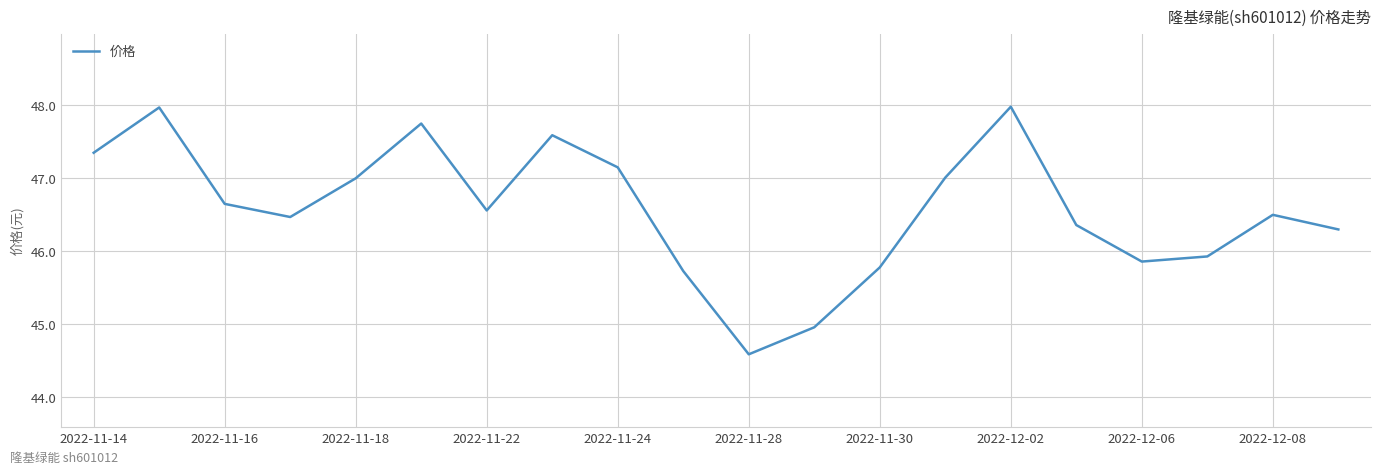

Is this an area chart (filled region under the line)?

No